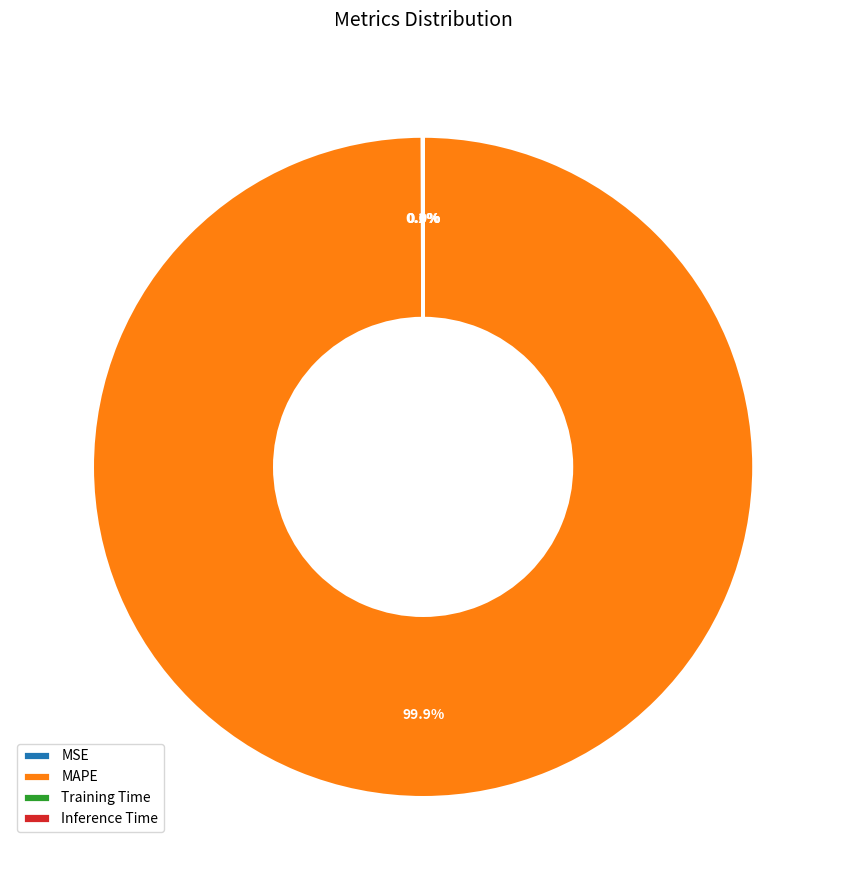

How much of the chart is everything except MAPE?

0.1%